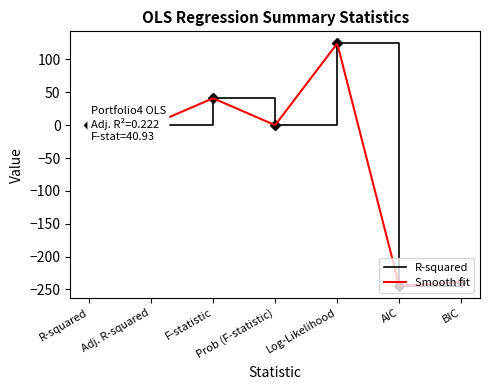

What position from the right is AIC?

2